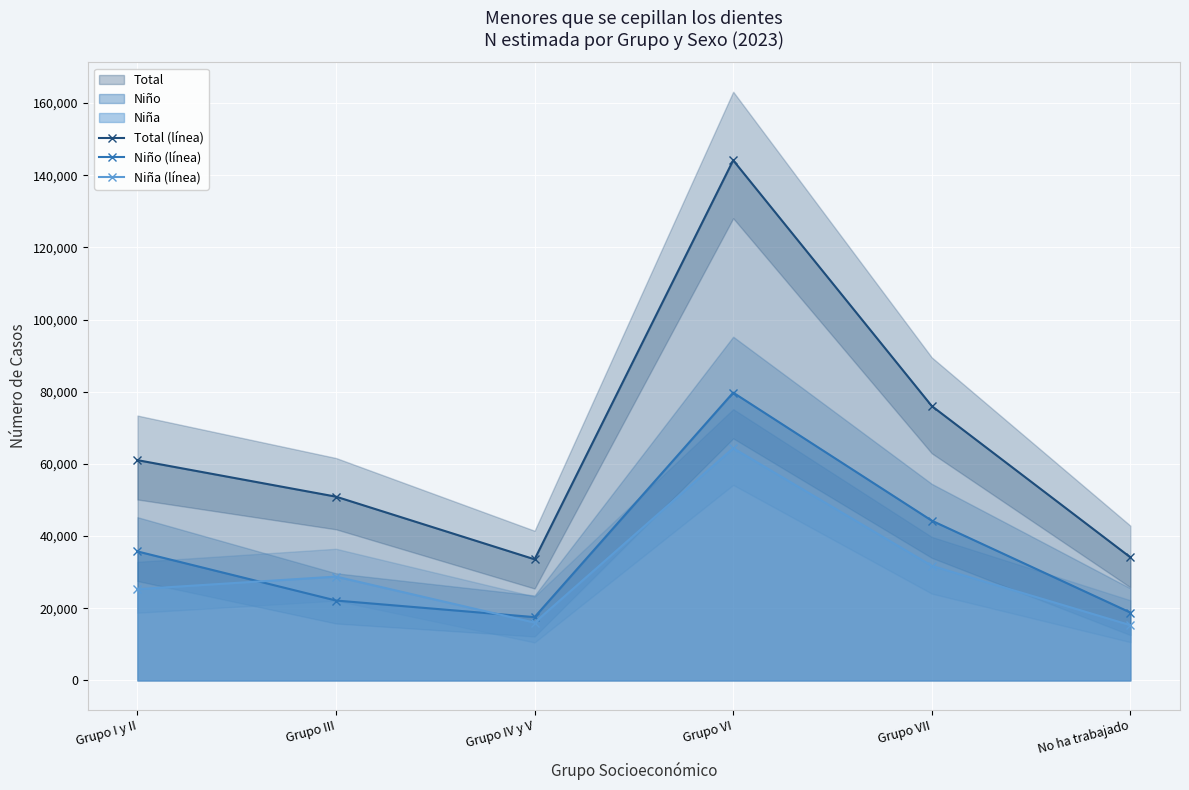

Which has a higher value, Grupo VII or Grupo VI?

Grupo VI